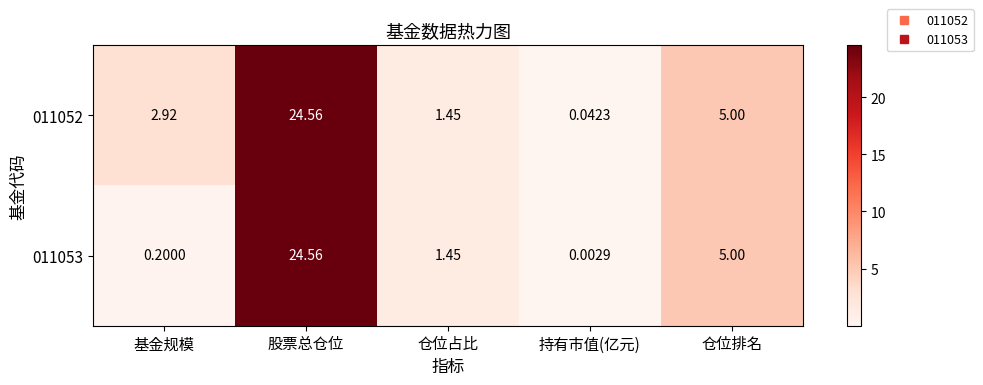

Which label corresponds to the smallest value in the chart?

持有市值(亿元)